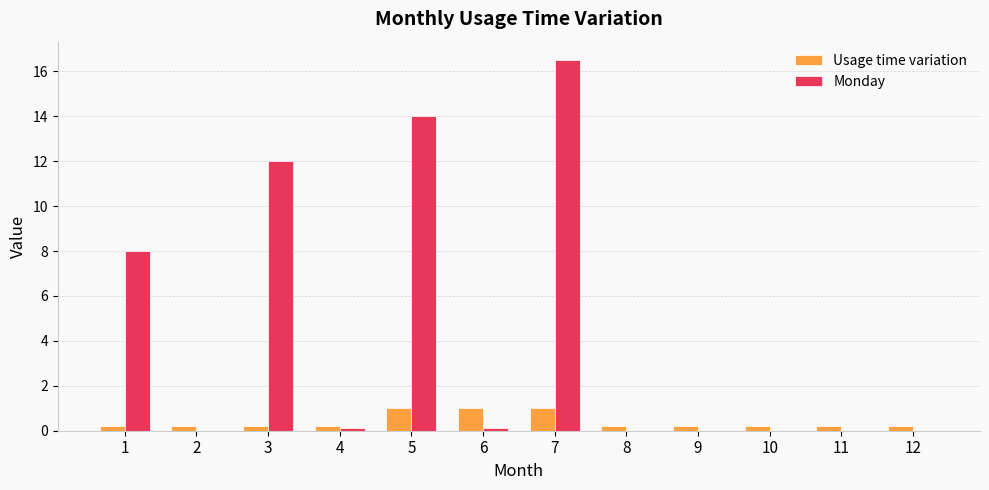

What is the sum of all Monday values?

50.7